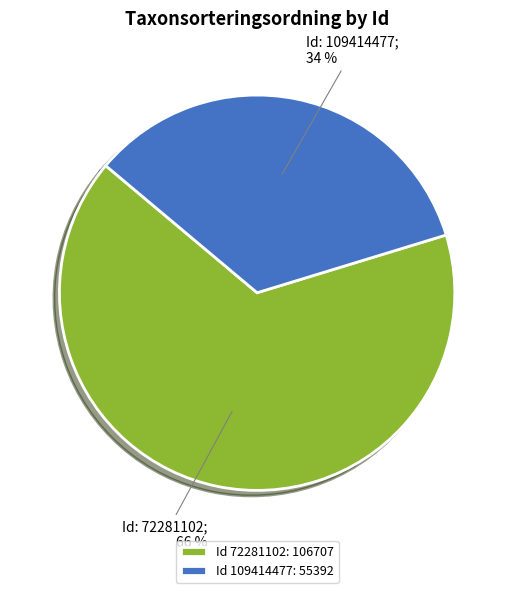

Combined, do Id 72281102: 106707 and Id 109414477: 55392 account for over 50%?

Yes